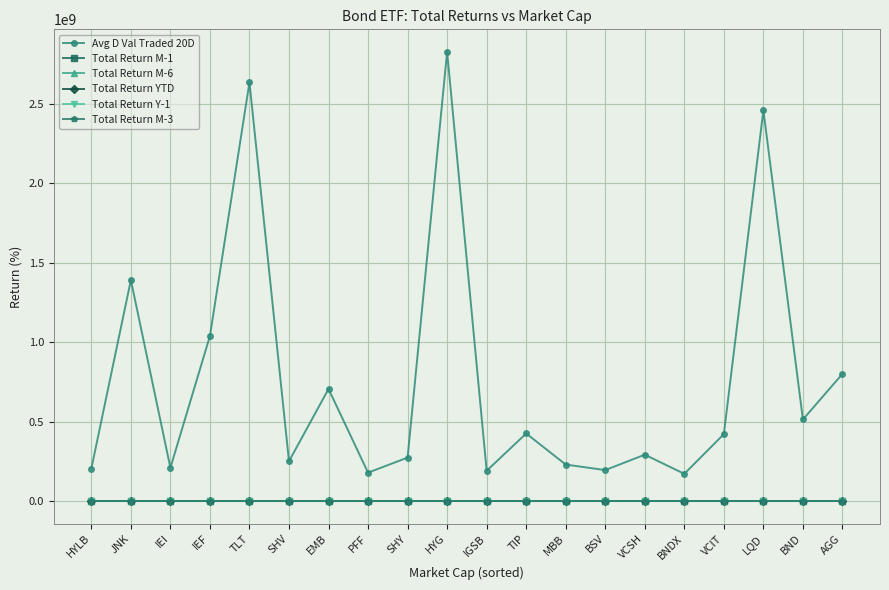

Is it true that Total Return YTD equals -1.8 at IEI?

True